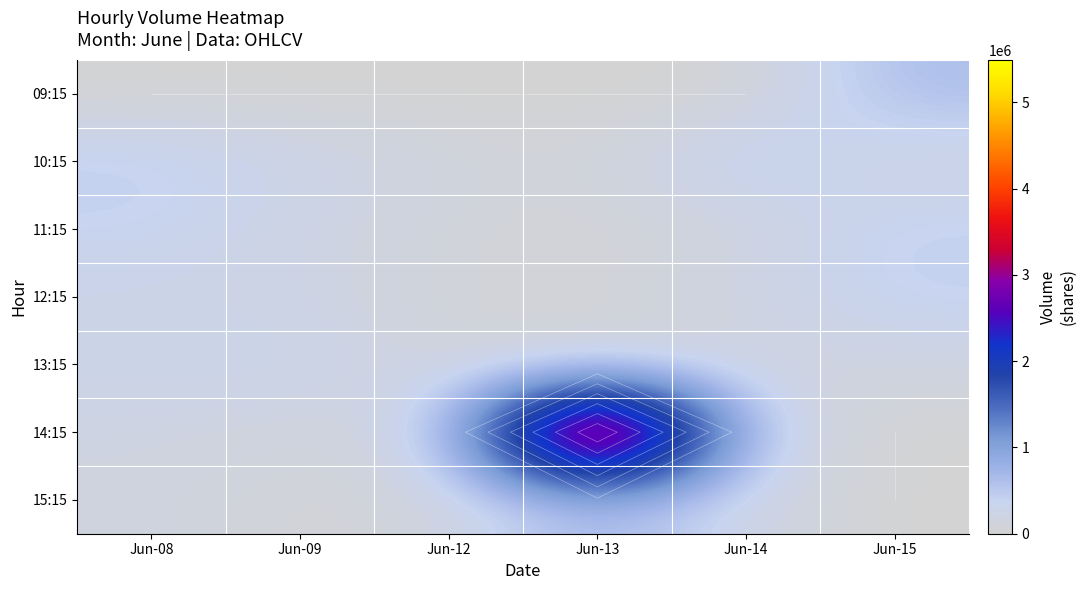

True or false: 09:15 has a value of -370035 at Jun-14.

False